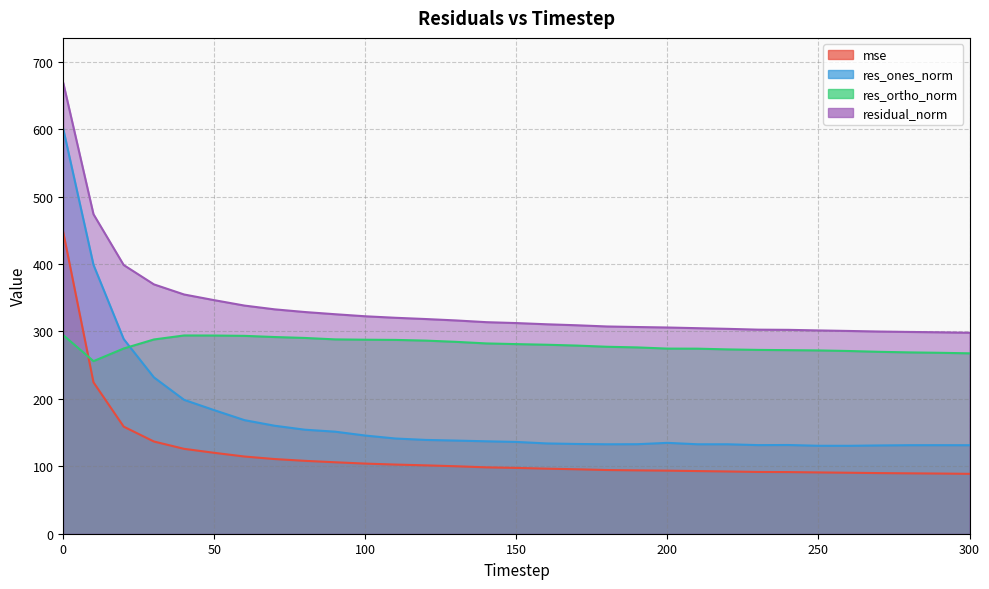

Reading right to left, list all the values displayed in this chart.

mse: 300=88.8	290=89.3	280=89.6	270=89.9	260=90.4	250=90.9	240=91.4	230=91.6	220=92.3	210=92.9	200=93.5	190=94.0	180=94.5	170=95.6	160=96.5	150=97.6	140=98.4	130=100.1	120=101.4	110=102.6	100=104.0	90=106.0	80=108.1	70=110.7	60=114.5	50=120.0	40=125.9	30=136.8	20=158.8	10=224.5	0=446.9
res_ones_norm: 300=131.3	290=131.3	280=131.3	270=130.9	260=130.4	250=130.4	240=131.6	230=131.4	220=132.6	210=132.7	200=134.8	190=132.8	180=132.7	170=133.1	160=133.9	150=136.1	140=137.1	130=138.1	120=139.1	110=141.2	100=145.6	90=151.3	80=154.3	70=160.1	60=168.4	50=183.2	40=198.6	30=231.9	20=288.7	10=398.8	0=600.2
res_ortho_norm: 300=267.6	290=268.3	280=268.9	270=269.8	260=271.0	250=271.8	240=272.2	230=272.6	220=273.4	210=274.5	200=274.6	190=276.3	180=277.3	170=279.0	160=280.3	150=281.2	140=282.2	130=284.6	120=286.4	110=287.5	100=287.8	90=288.2	80=290.3	70=291.7	60=293.5	50=293.9	40=294.0	30=288.1	20=274.7	10=255.9	0=294.5
residual_norm: 300=298.0	290=298.7	280=299.3	270=299.9	260=300.7	250=301.5	240=302.4	230=302.7	220=303.9	210=304.8	200=305.9	190=306.6	180=307.4	170=309.2	160=310.6	150=312.4	140=313.8	130=316.3	120=318.4	110=320.3	100=322.5	90=325.5	80=328.8	70=332.8	60=338.4	50=346.4	40=354.8	30=369.8	20=398.5	10=473.8	0=668.5